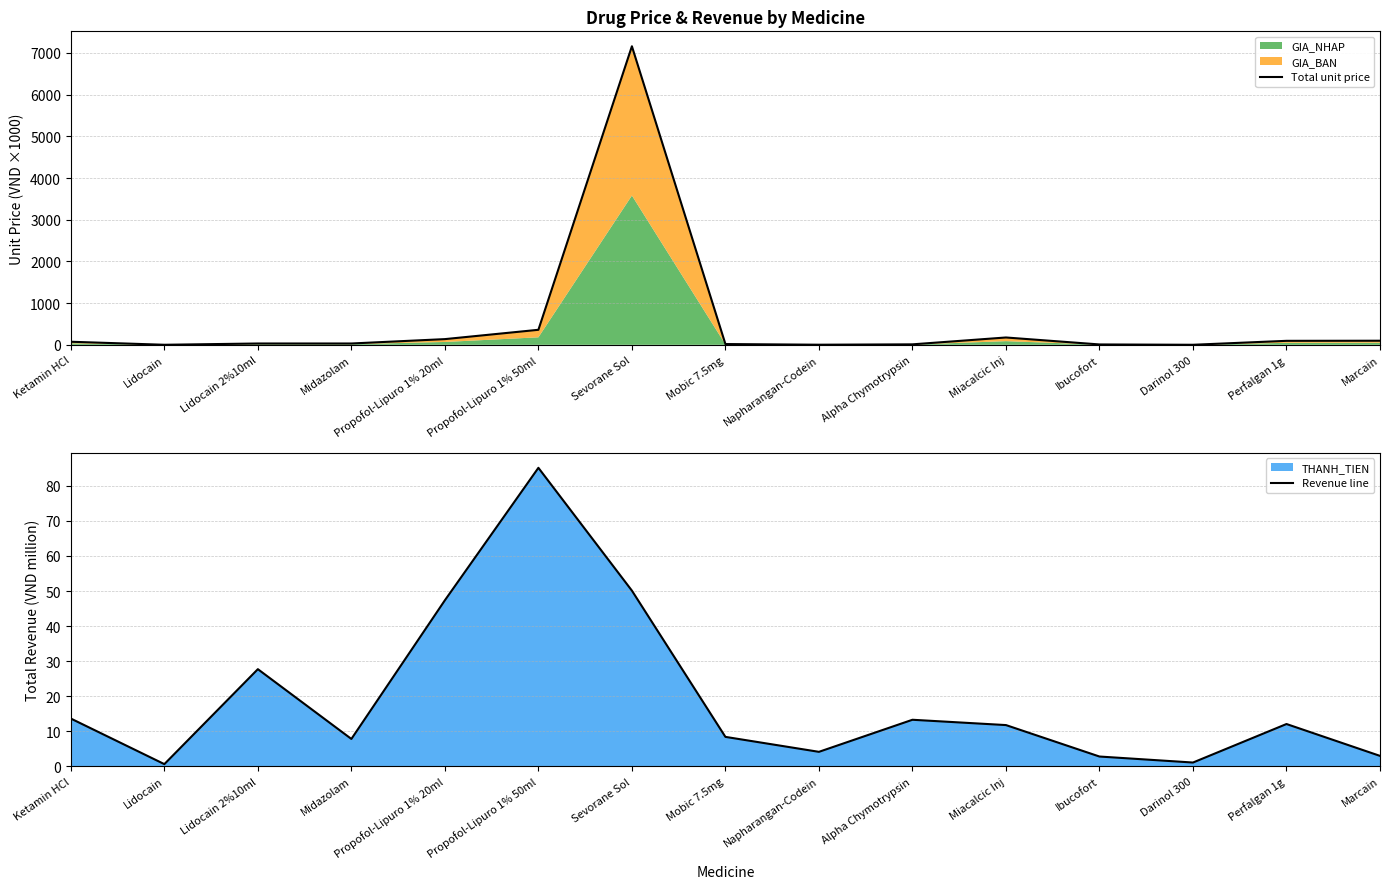

The Revenue line series shows 5.8 at Lidocain 2%10ml. True or false?

False